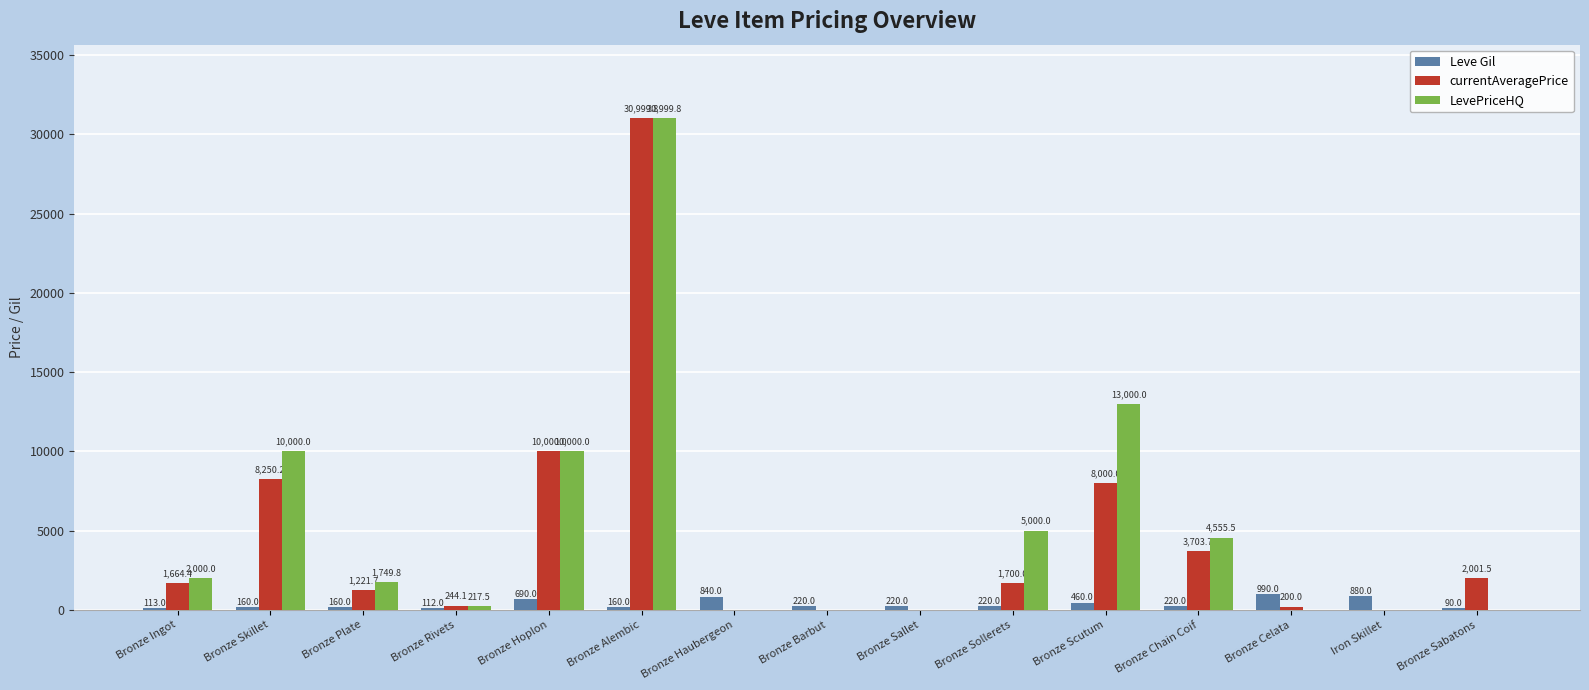

Read the Leve Gil value at Bronze Scutum.

460.0